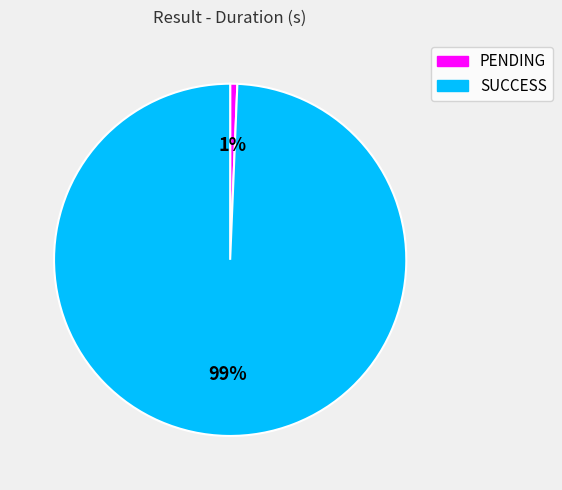

To the nearest percent, what portion does PENDING represent?

1%